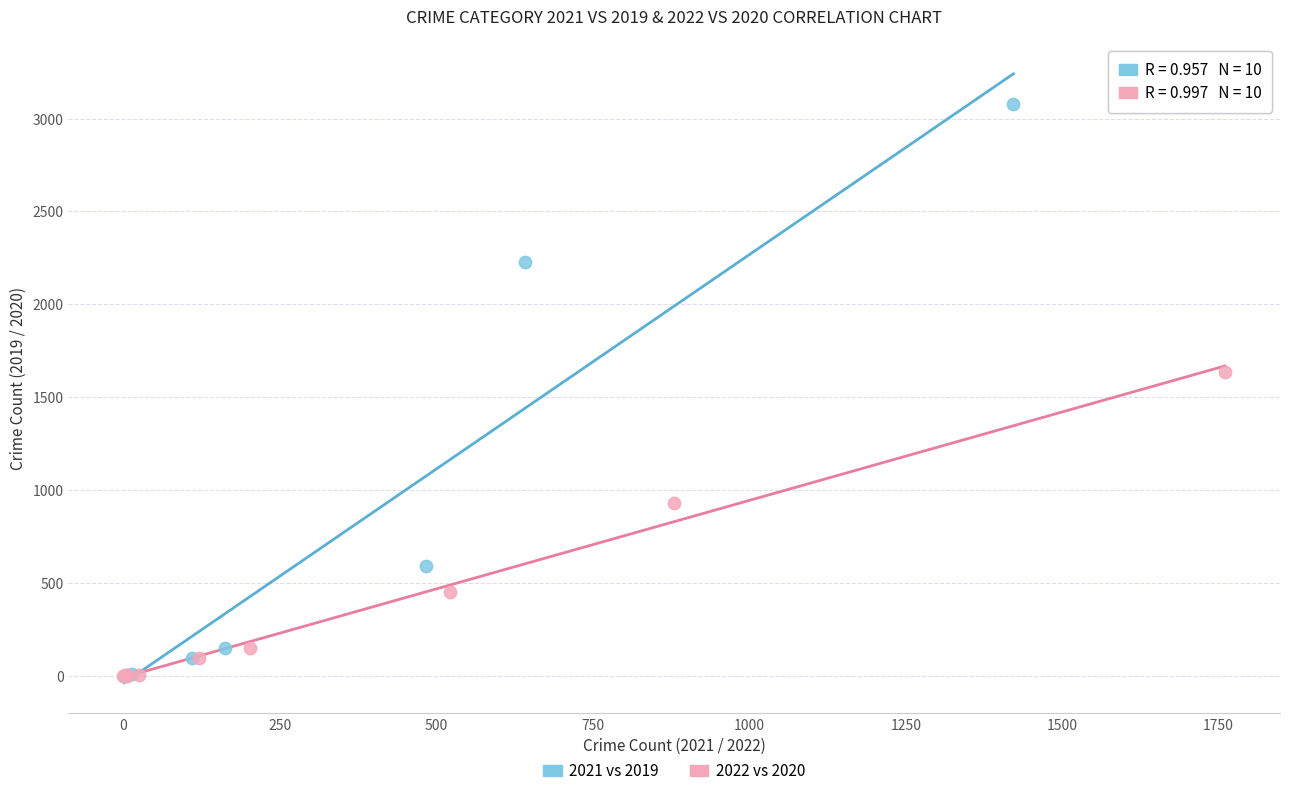

Which series reaches the maximum Y coordinate?

2021 vs 2019